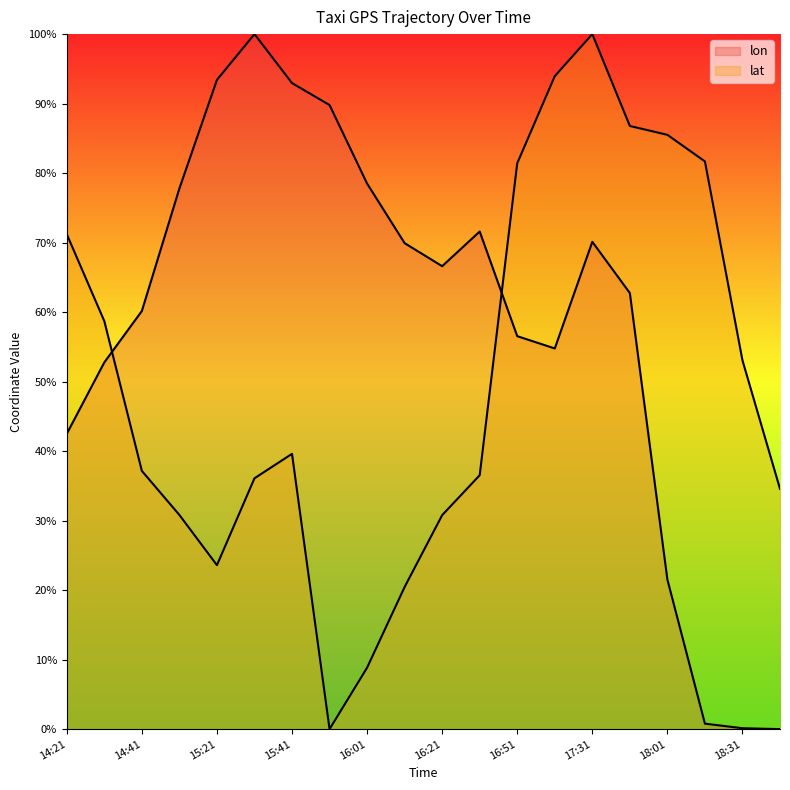

What is the label of the 13th point from the right?

15:51